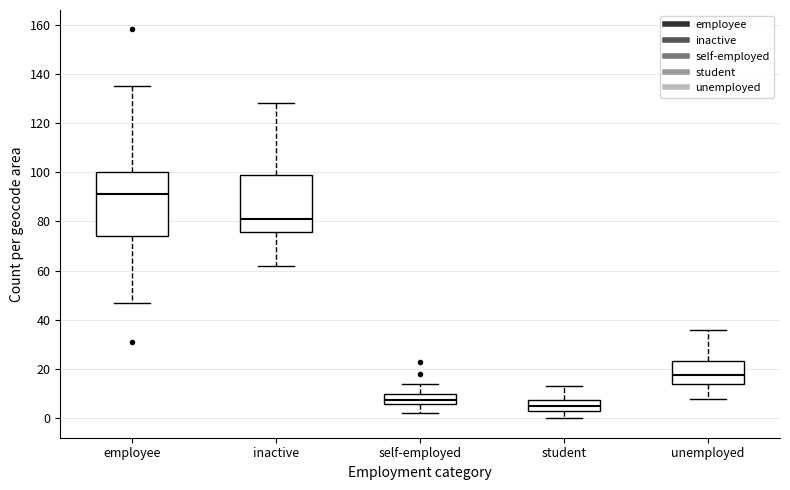

Where does the lower whisker of the box for student end on the y-axis? The values are not printed on the chart, so give them approximately, as read against the axis.

0